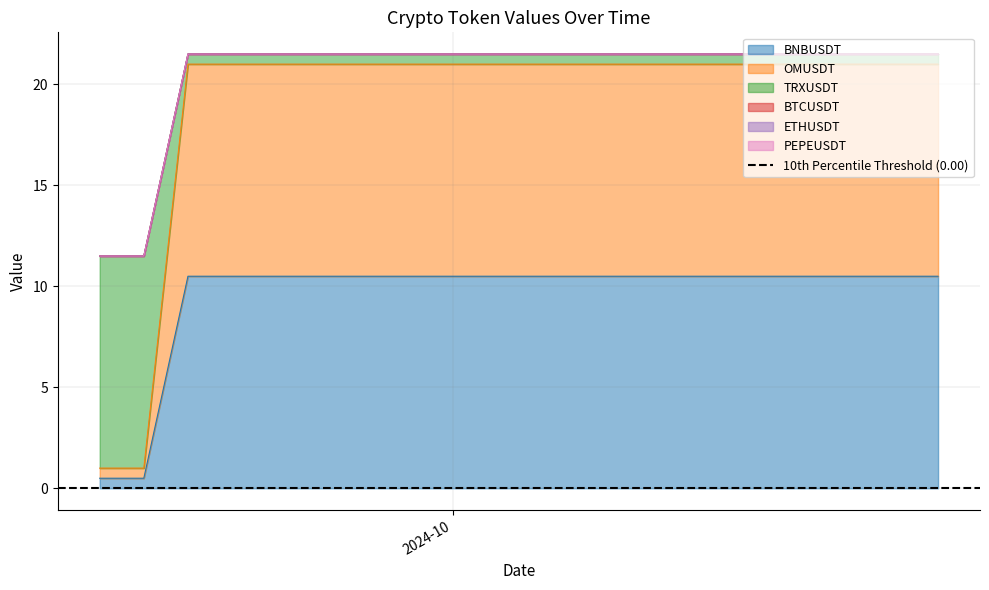

What is the label of the 20th point from the right?

2024-09-23